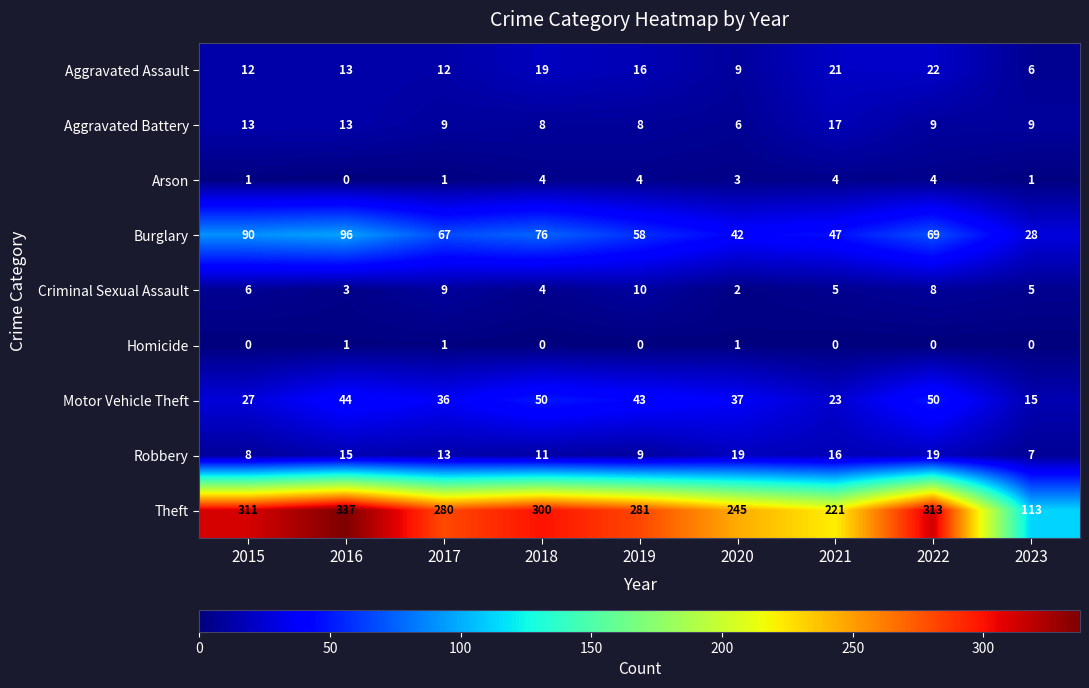

At 2019, list the series in order from smallest to largest.

Homicide, Arson, Aggravated Battery, Robbery, Criminal Sexual Assault, Aggravated Assault, Motor Vehicle Theft, Burglary, Theft